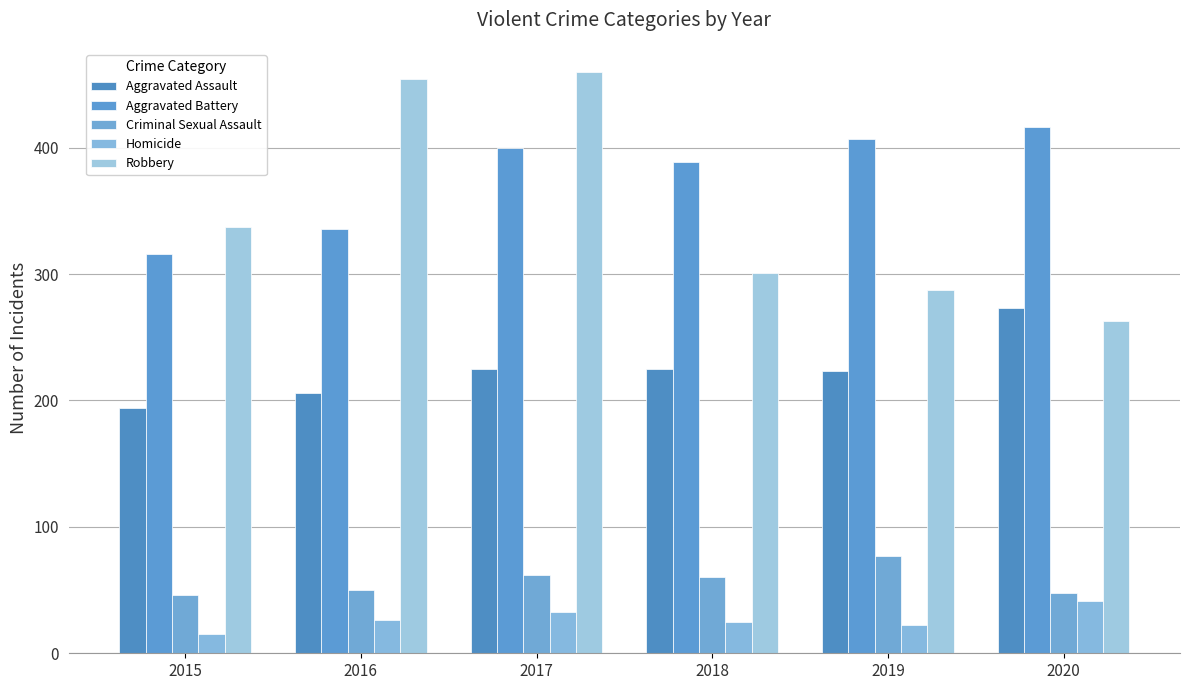

Reading left to right, extract all data points from this chart.

Aggravated Assault: 2015=194	2016=206	2017=225	2018=225	2019=223	2020=273
Aggravated Battery: 2015=316	2016=336	2017=400	2018=389	2019=407	2020=416
Criminal Sexual Assault: 2015=46	2016=50	2017=62	2018=60	2019=77	2020=48
Homicide: 2015=15	2016=26	2017=33	2018=25	2019=22	2020=41
Robbery: 2015=337	2016=454	2017=460	2018=301	2019=287	2020=263